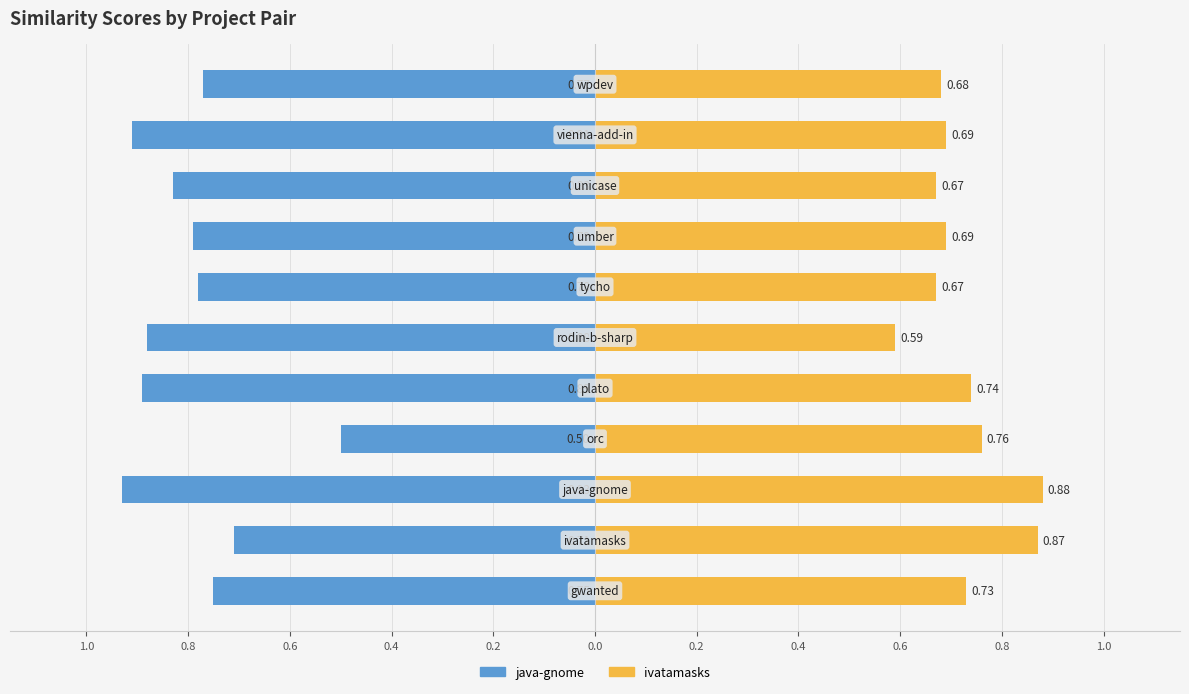

Between 0.4 and 0.8, which series saw the biggest shift?

java-gnome.csv